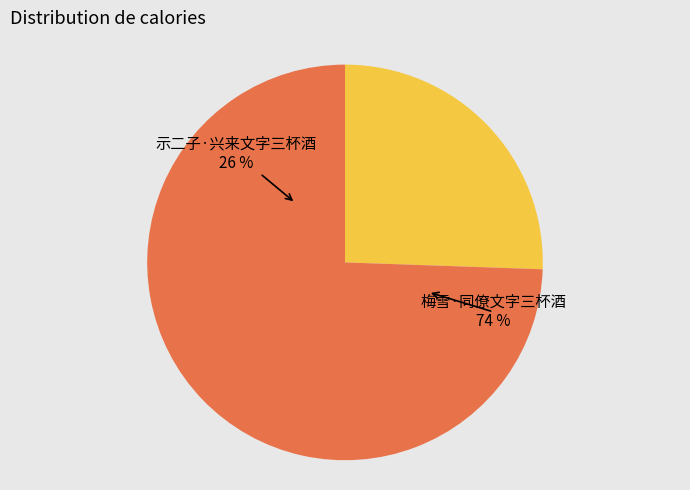

What percentage is the 示二子·兴来文字三杯酒 slice, to the nearest percent?

26%